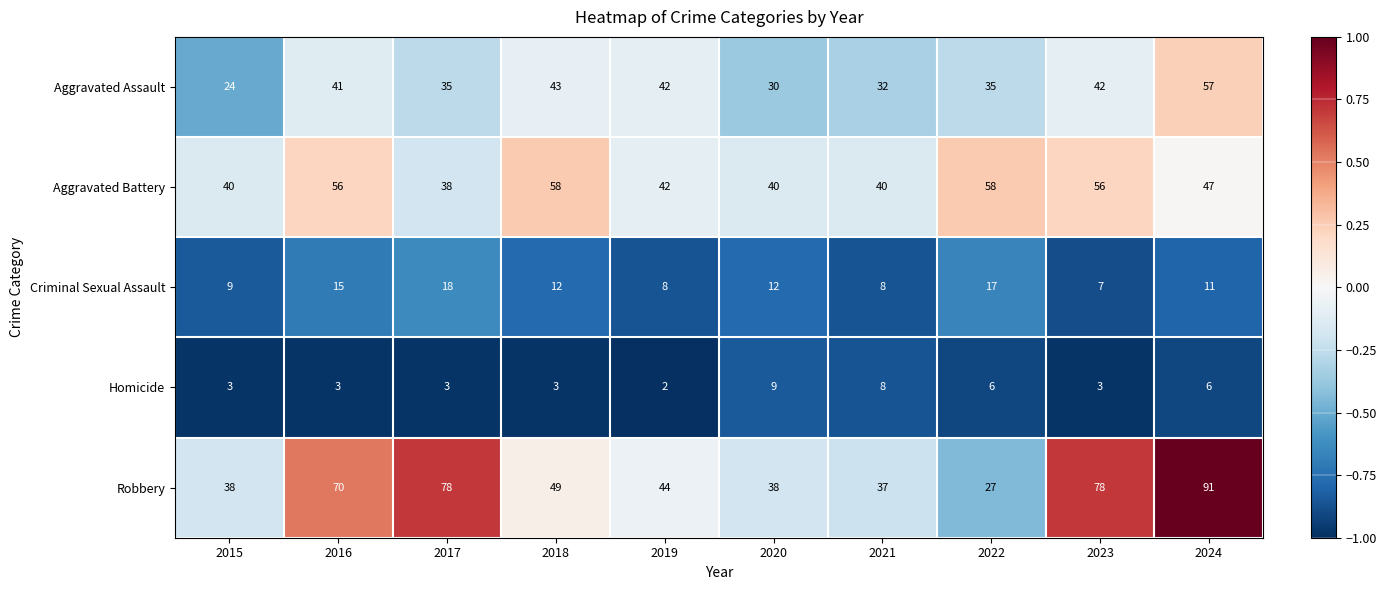

What is the minimum value for Aggravated Battery?

38